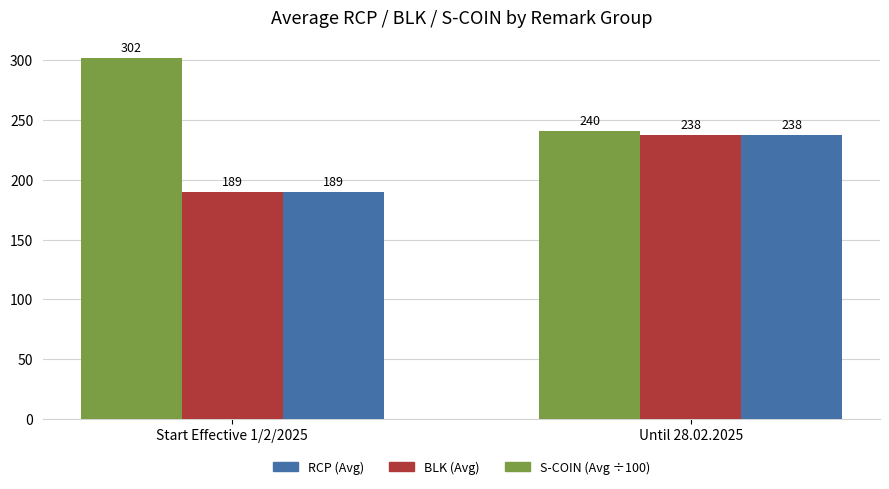

What is the label of the 2nd bar from the left?

Until 28.02.2025